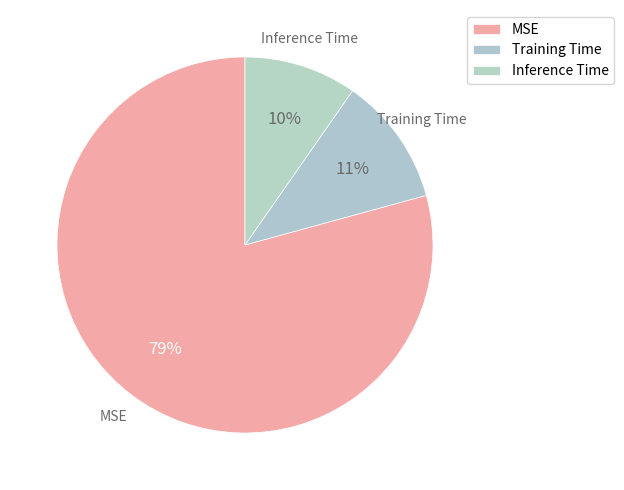

The Training Time slice represents 11% of the pie. True or false?

True